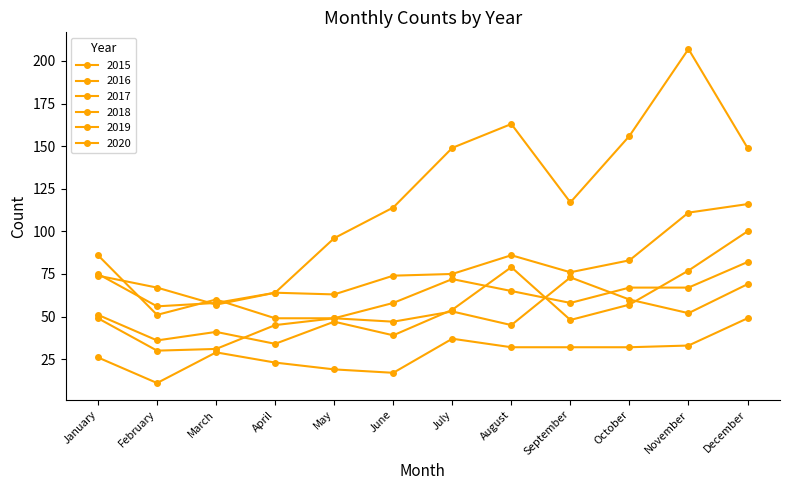

Does the chart display data point markers on the line(s)?

Yes